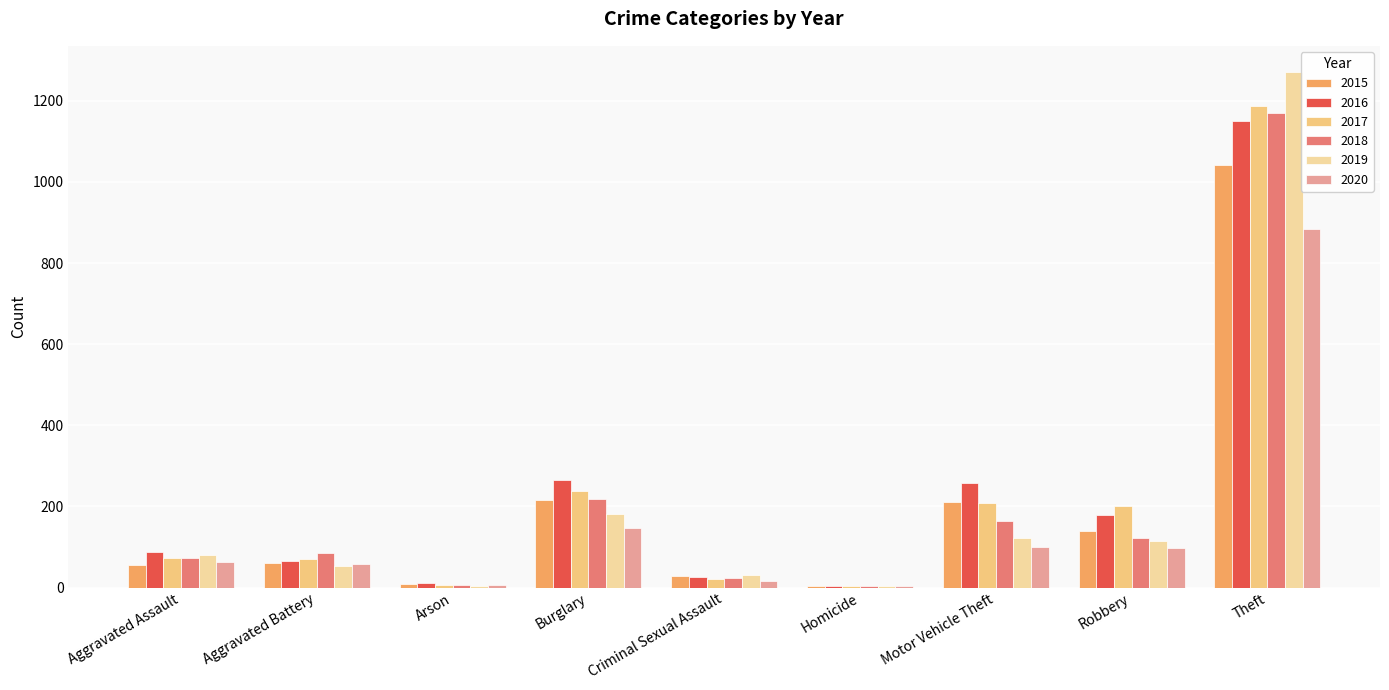

What is the sum of all 2019 values?

1866